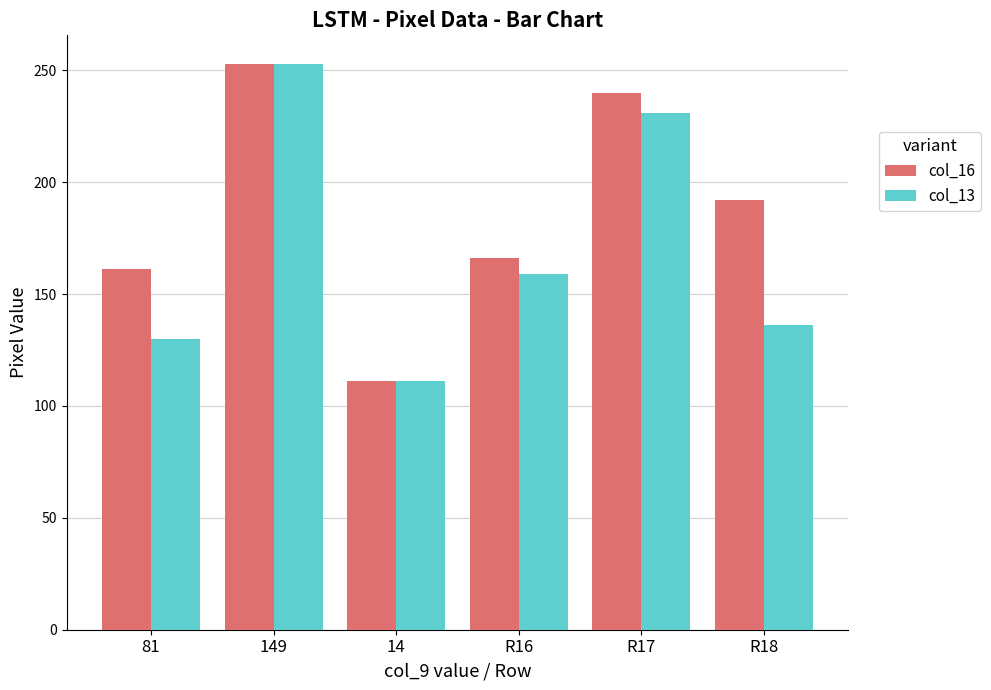

The col_16 series shows 320 at R18. True or false?

False